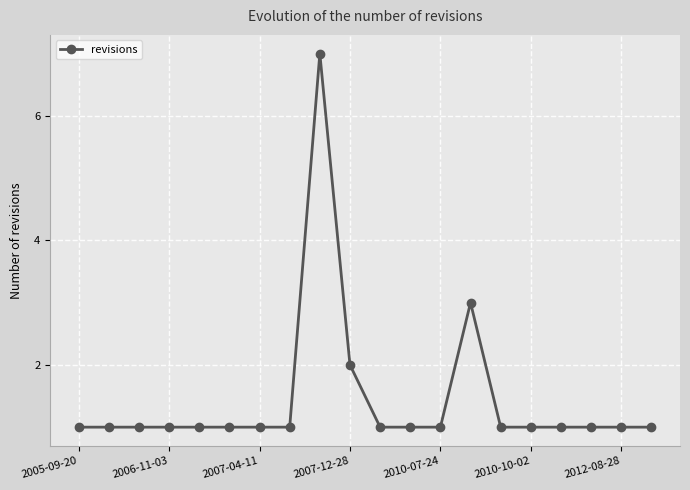

True or false: the data has more than 0 interior local peaks.

True